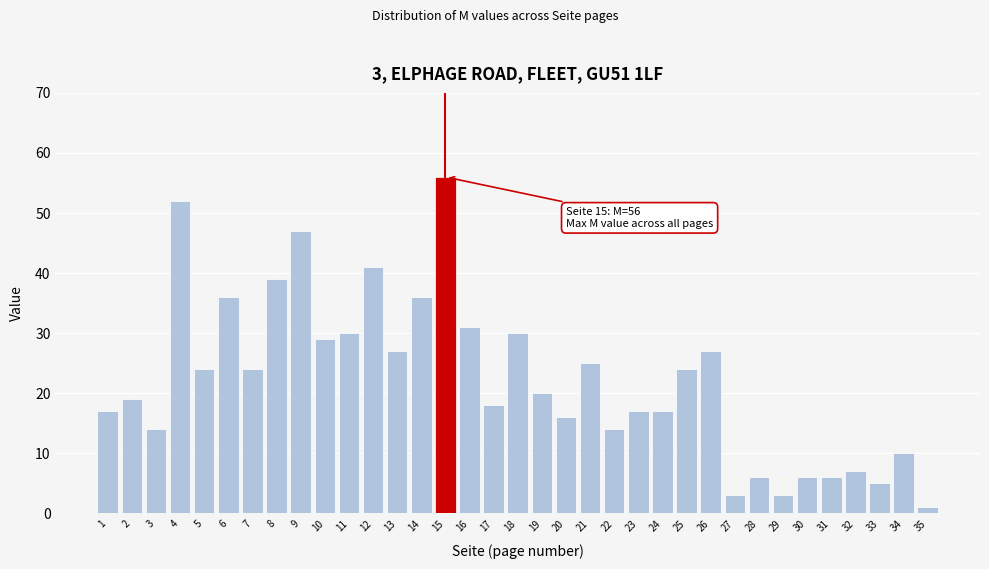

What is the change in value from 27 to 34?

+7